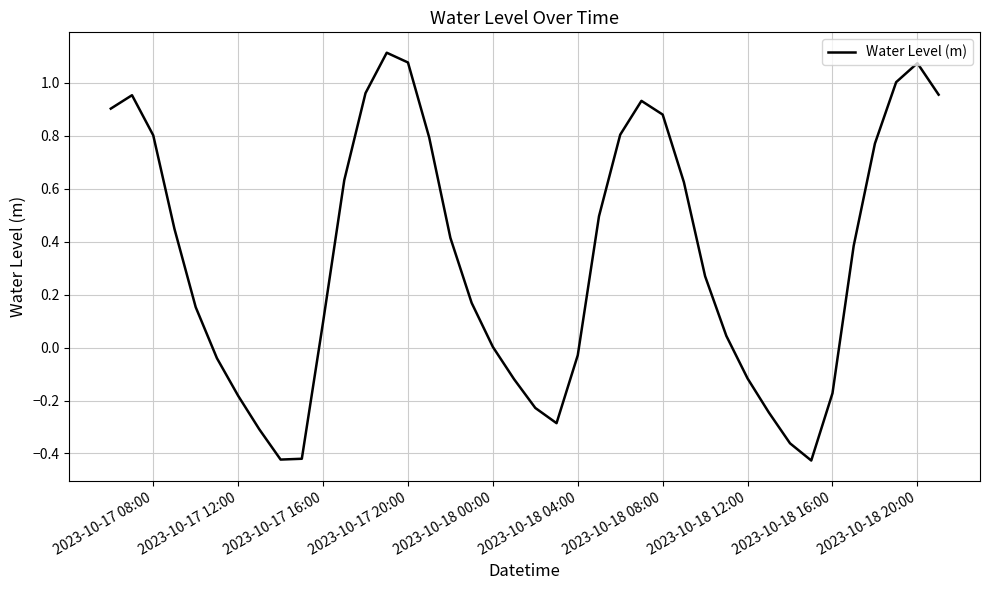

How many interior local valleys (lower than both neighbors) does the data have?

3